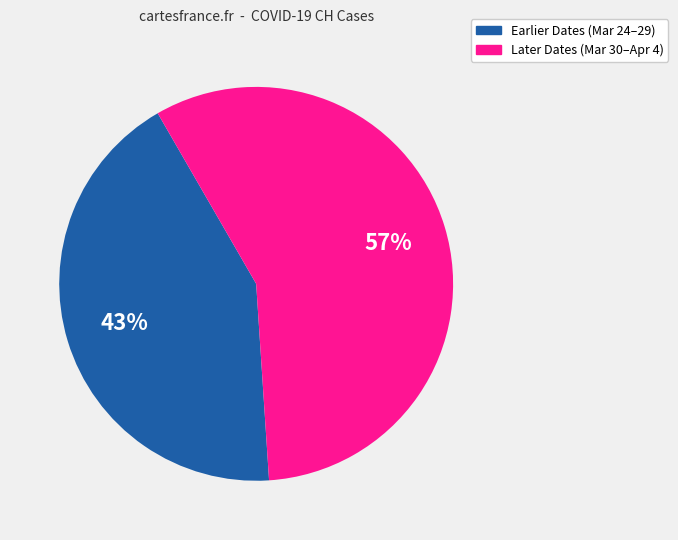

Does any single category account for the majority?

Yes